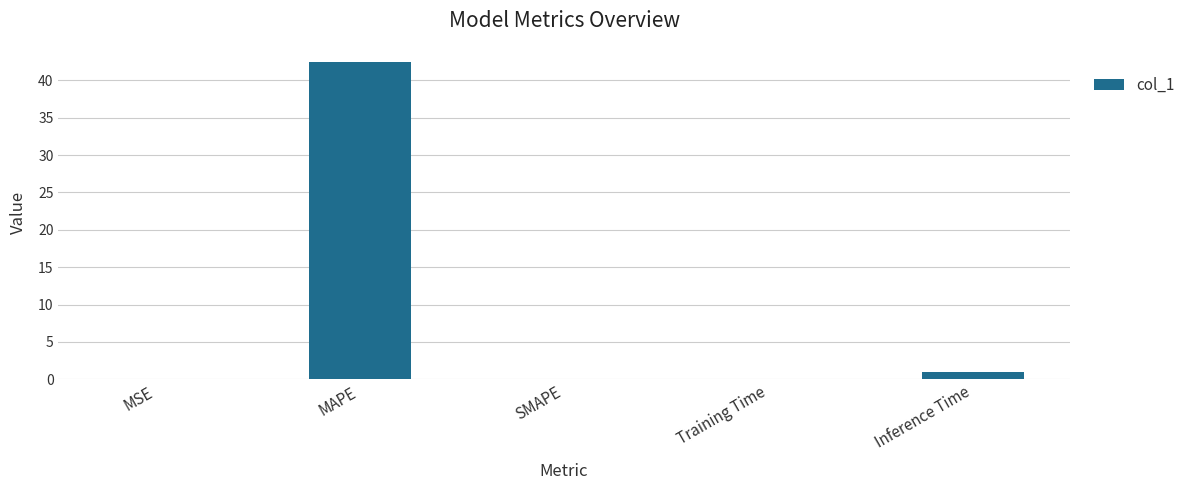

Which category has the highest value across all series?

MAPE